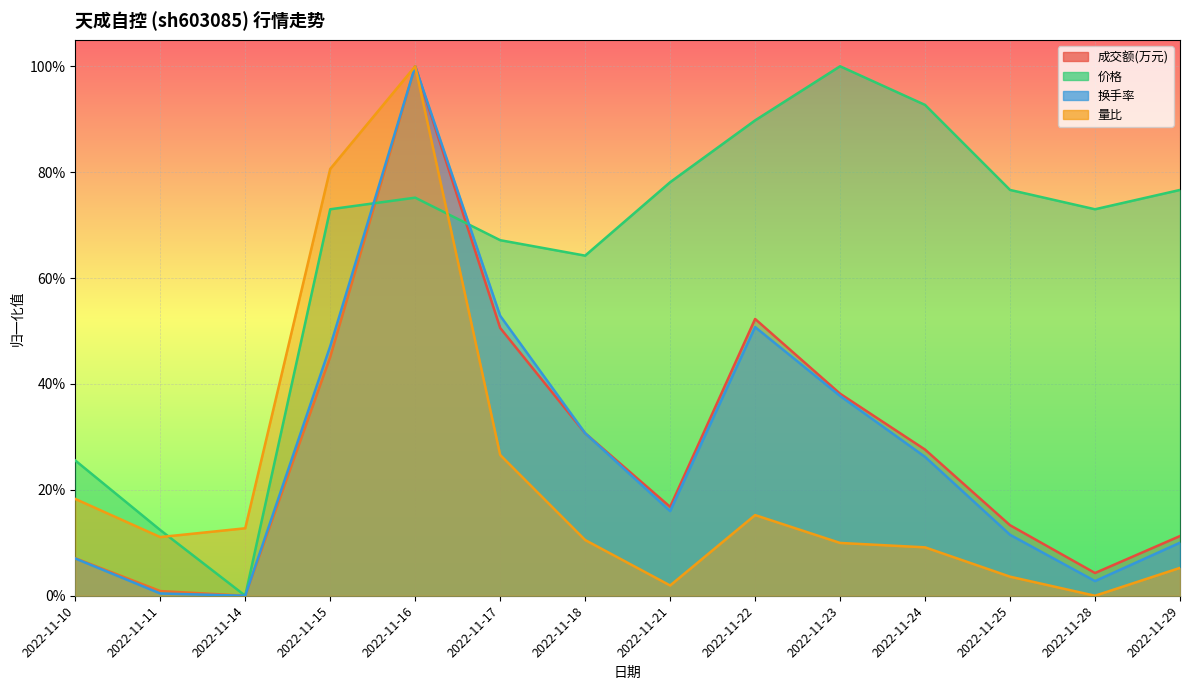

List the series in order of their peak value, lowest first.

价格, 量比, 换手率, 成交额(万元)